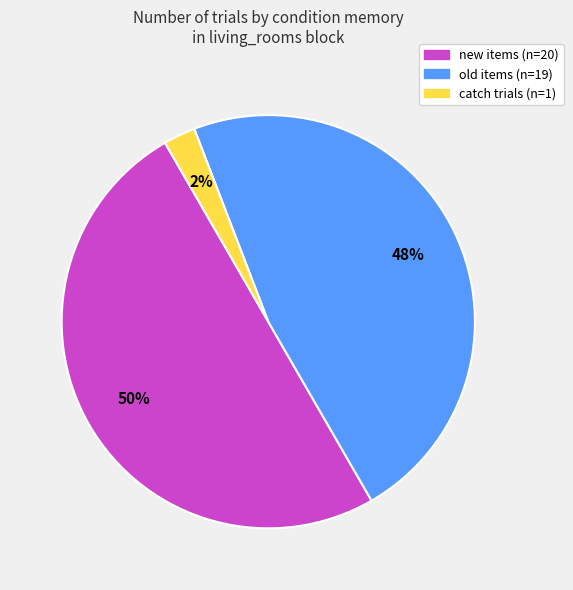

To the nearest percent, what is the difference between the largest and smallest slice percentages?

48%